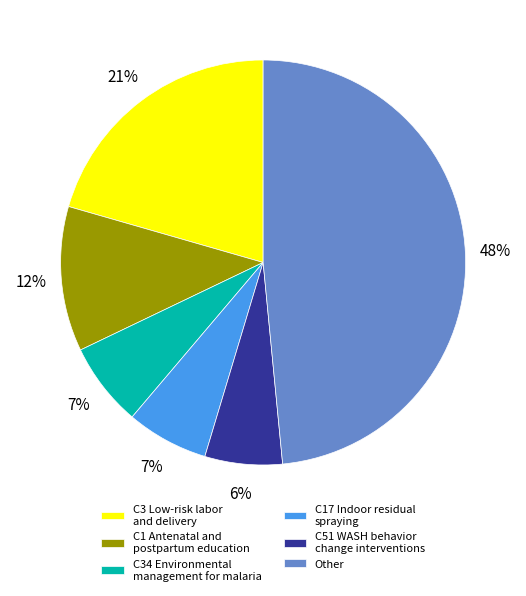

Which has a higher value, C17 Indoor residual spraying or C3 Low-risk labor and delivery?

C3 Low-risk labor and delivery